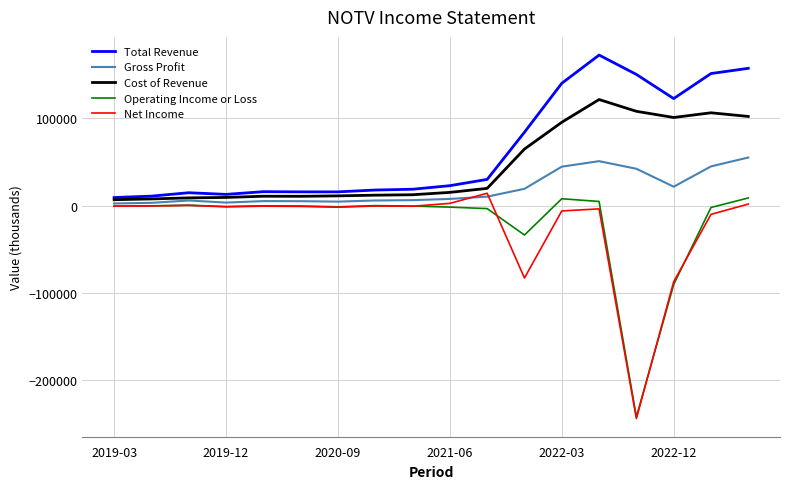

What is the maximum value shown in the chart?

172700